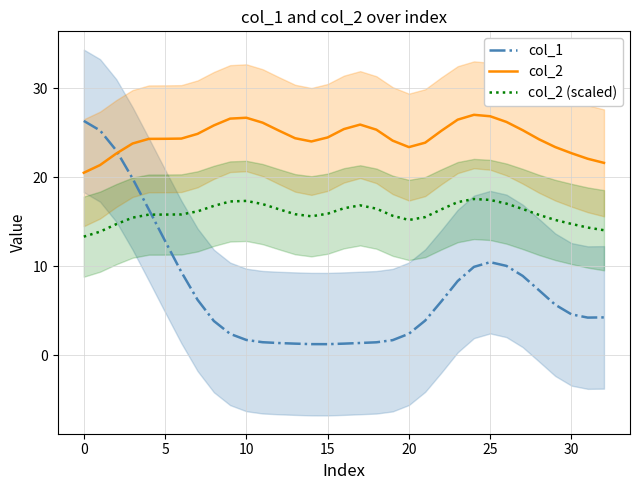

The value of col_2 at 20 is 23.4. True or false?

True